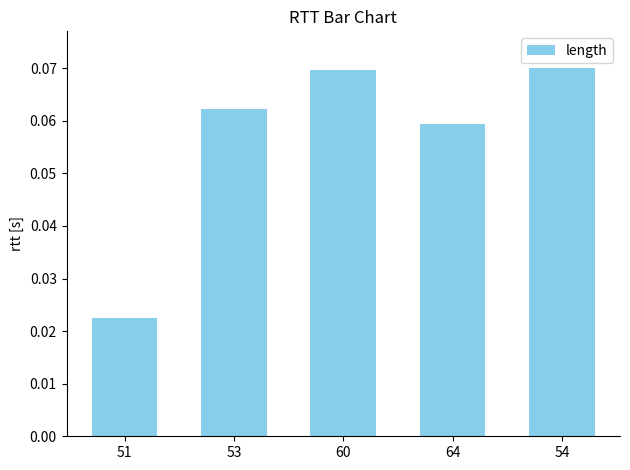

What position from the right is 64?

2